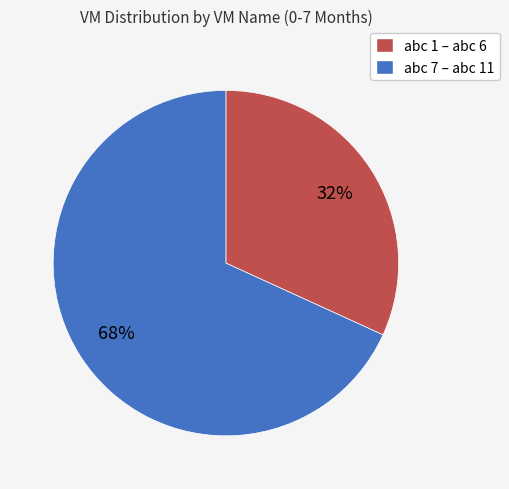

To the nearest percent, what is the difference between the largest and smallest slice percentages?

36%